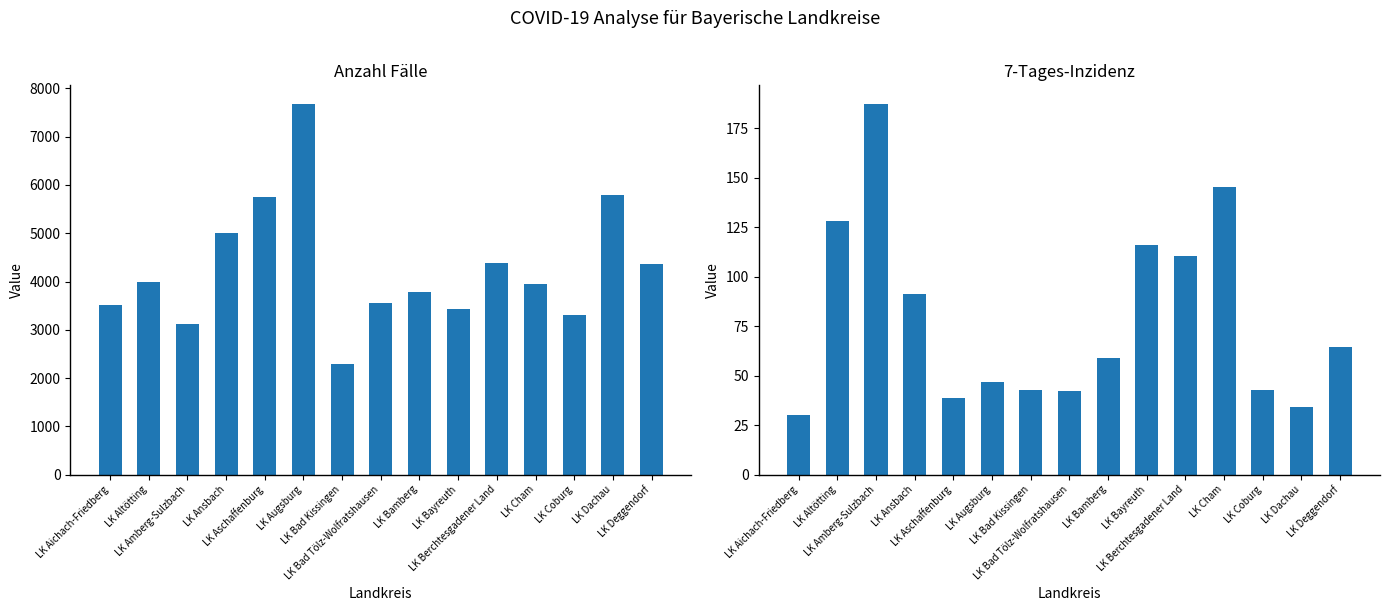

List the labels in order of 7-Tages-Inzidenz value, smallest first.

LK Aichach-Friedberg, LK Dachau, LK Aschaffenburg, LK Bad Tölz-Wolfratshausen, LK Bad Kissingen, LK Coburg, LK Augsburg, LK Bamberg, LK Deggendorf, LK Ansbach, LK Berchtesgadener Land, LK Bayreuth, LK Altötting, LK Cham, LK Amberg-Sulzbach